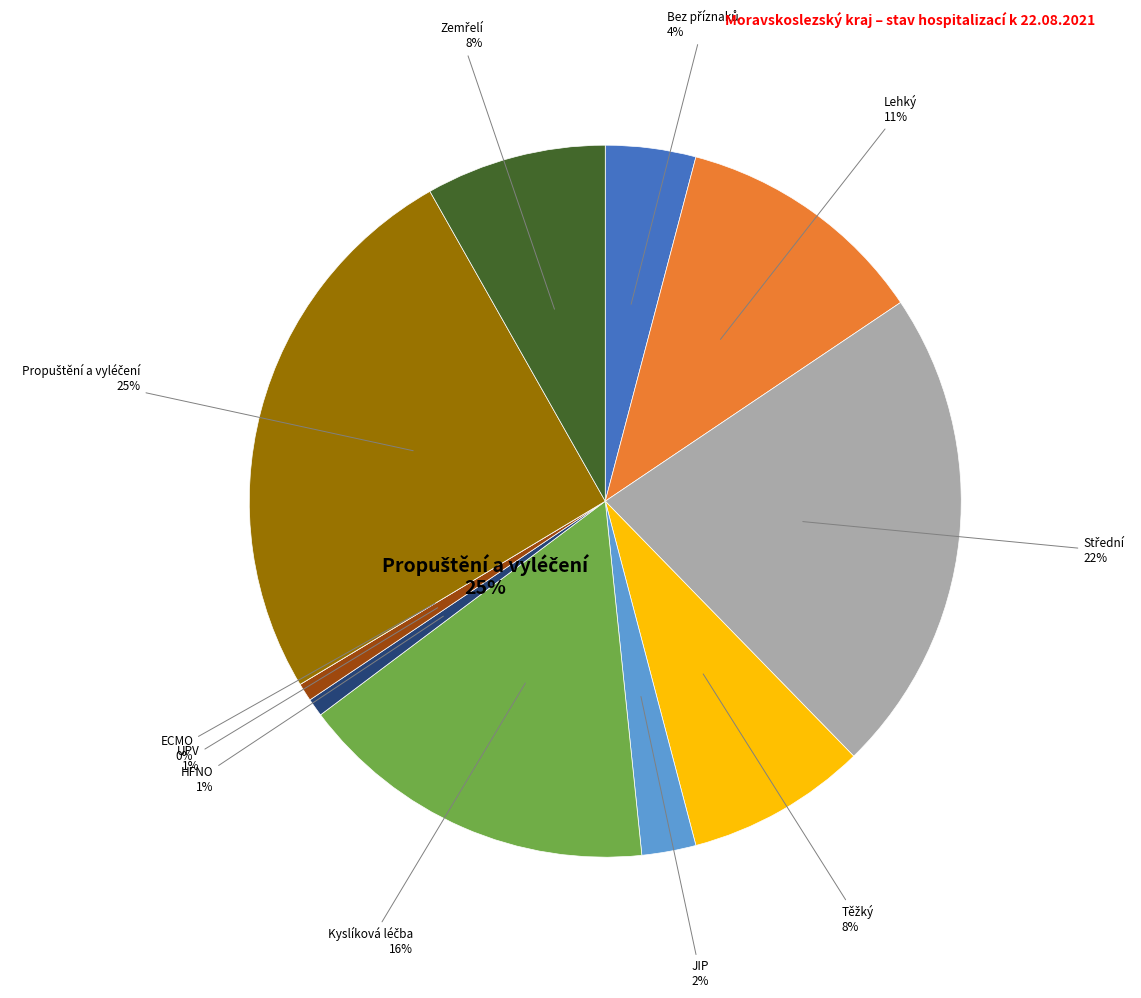

Rank the categories by value from highest to lowest.

Propuštění a vyléčení, Střední, Kyslíková léčba, Lehký, Těžký, Zemřelí, Bez příznaků, JIP, HFNO, UPV, ECMO